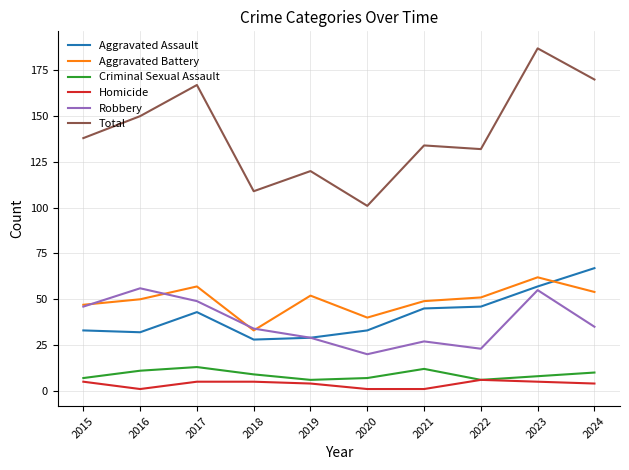

Which series has the largest total across all categories?

Total